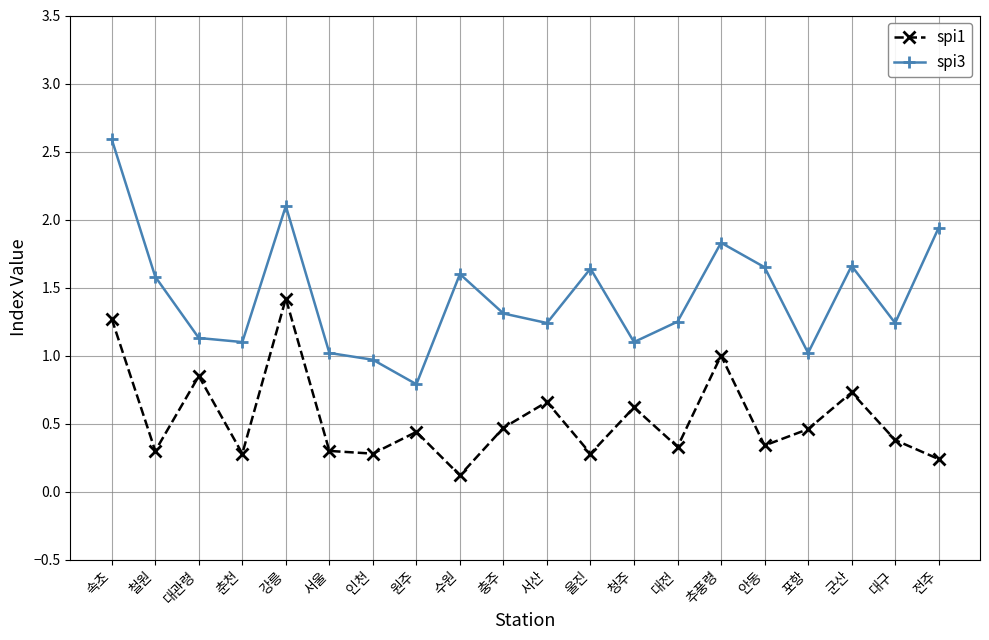

True or false: spi1 has a value of 0.3 at 청주.

False